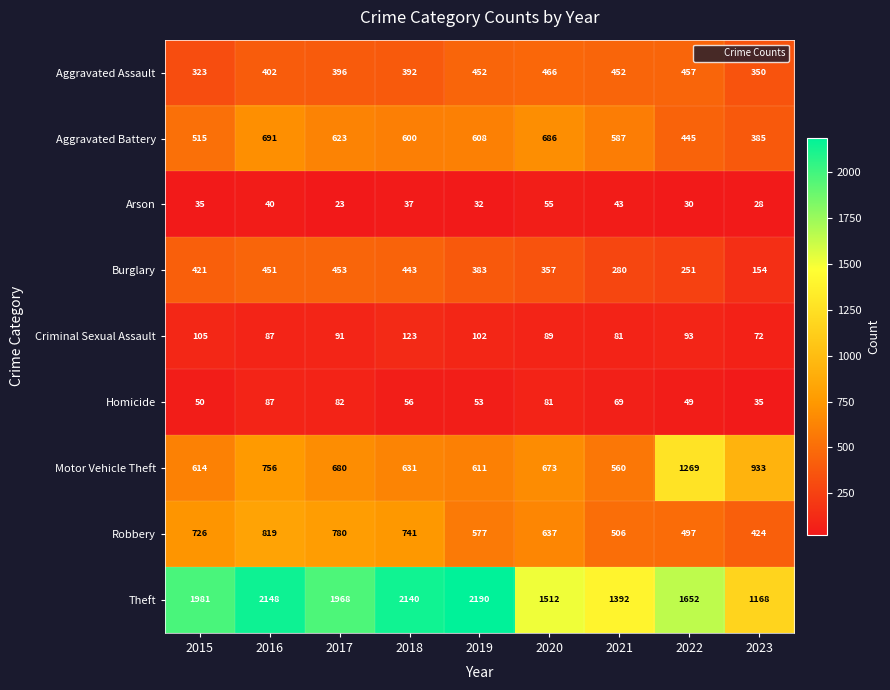

List the series in order of their peak value, highest first.

Theft, Motor Vehicle Theft, Robbery, Aggravated Battery, Aggravated Assault, Burglary, Criminal Sexual Assault, Homicide, Arson